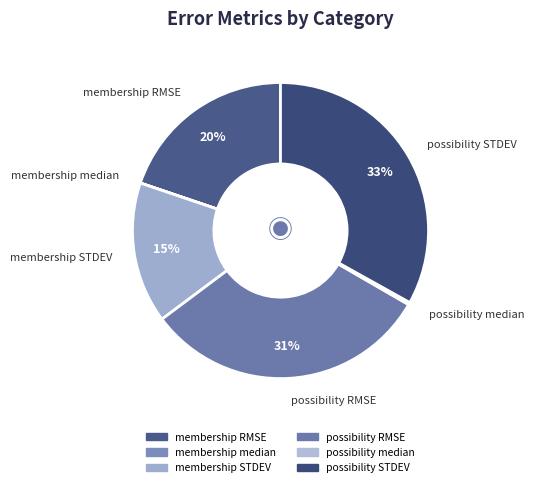

Is it true that possibility RMSE is 38% of the pie?

False